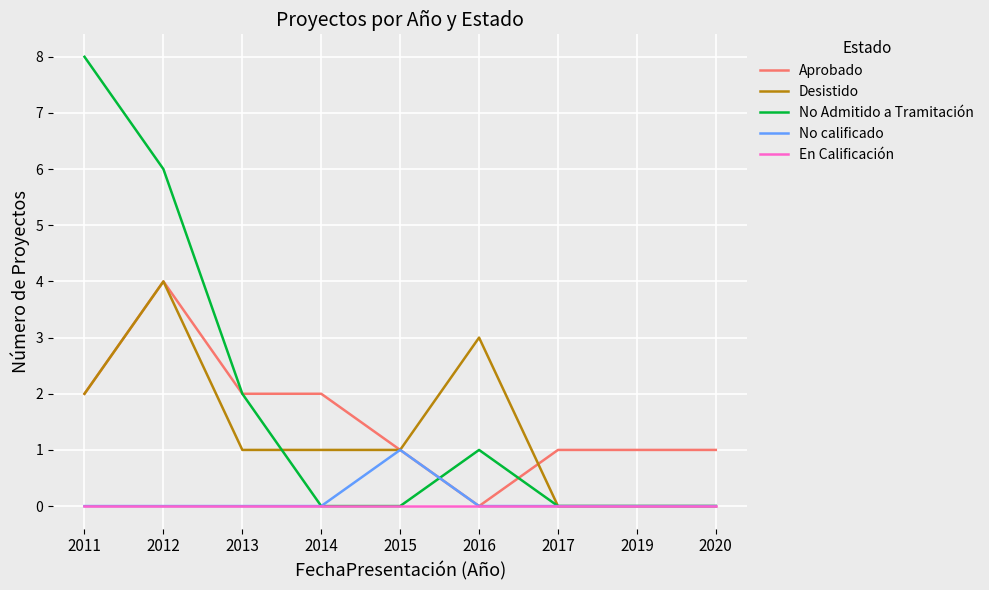

The value of En Calificación at 2014 is 0. True or false?

True